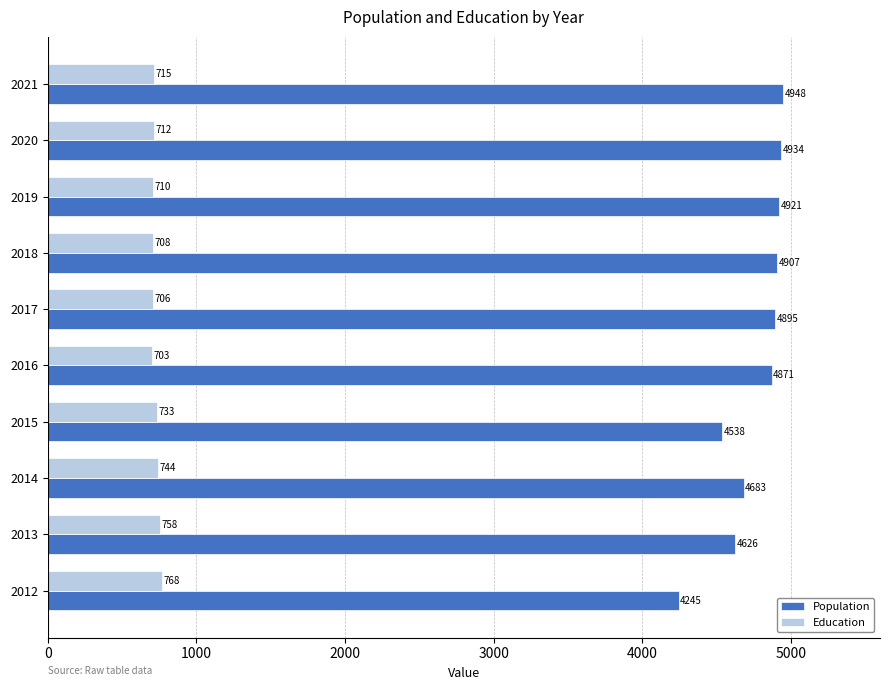

The Education series shows 529 at 2013. True or false?

False